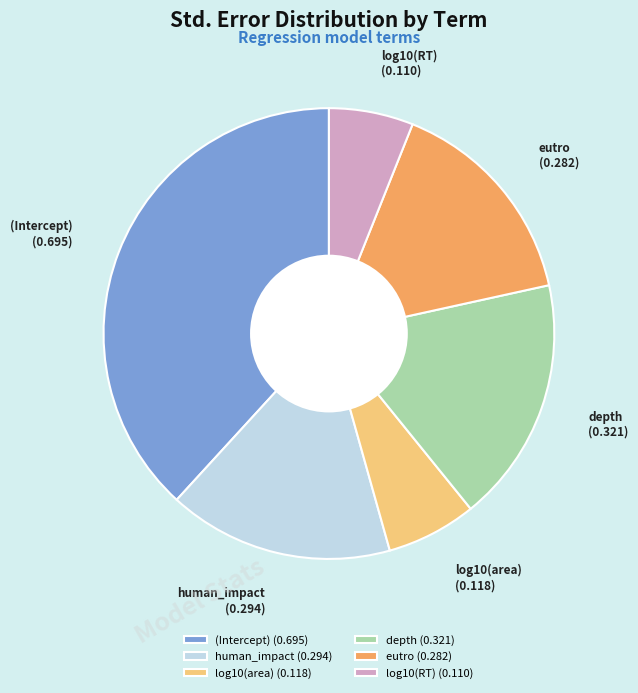

Is the sum of log10(area) (0.118) and depth (0.321) greater than half?

No